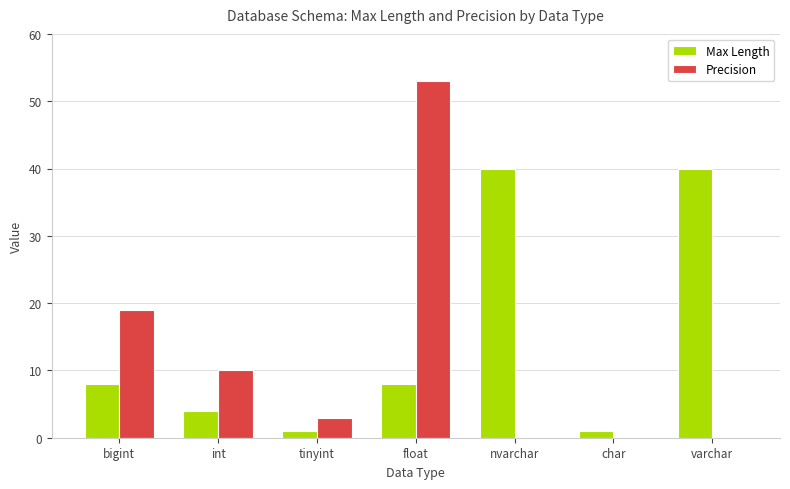

The value of Max Length at bigint is 8. True or false?

True